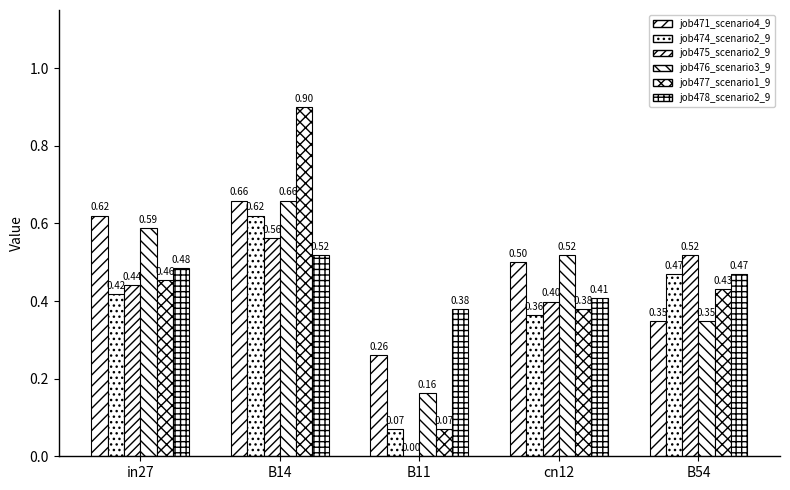

Count the number of categories in the chart.

5